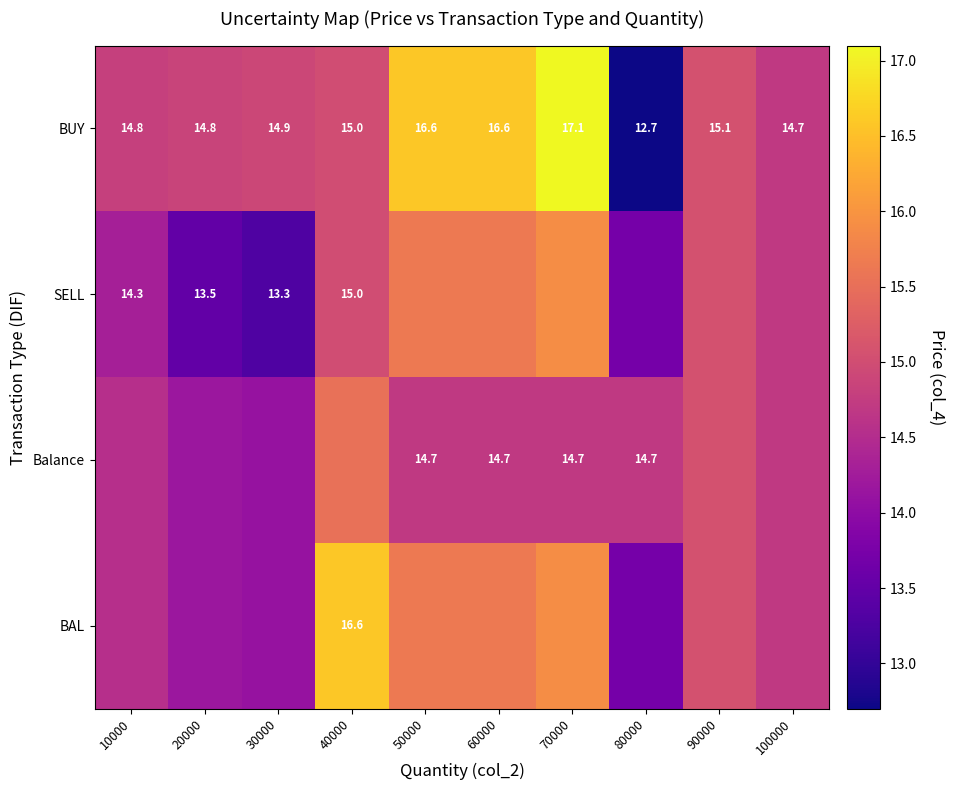

What is the smallest value displayed?

12.7